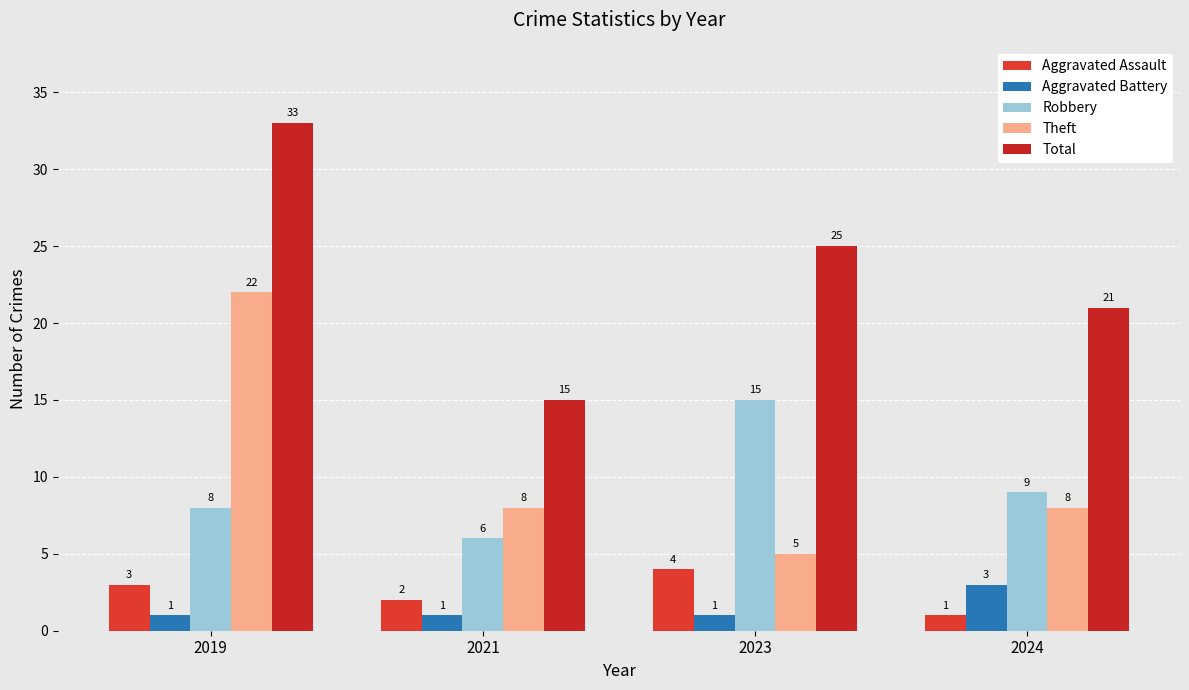

List the labels in order of Total value, largest first.

2019, 2023, 2024, 2021